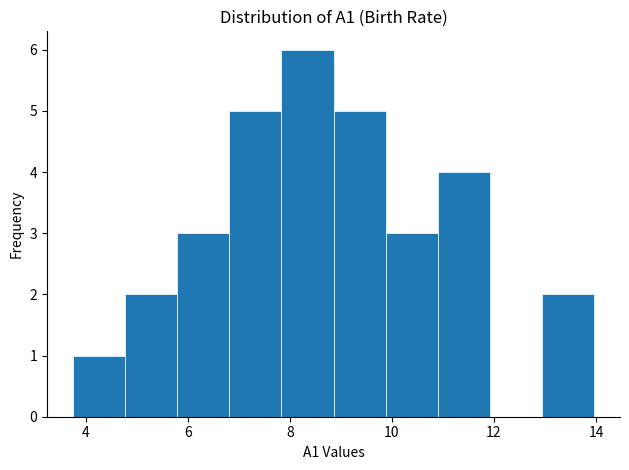

Over which range of the x-axis is the bar tallest?

7.8 to 8.8